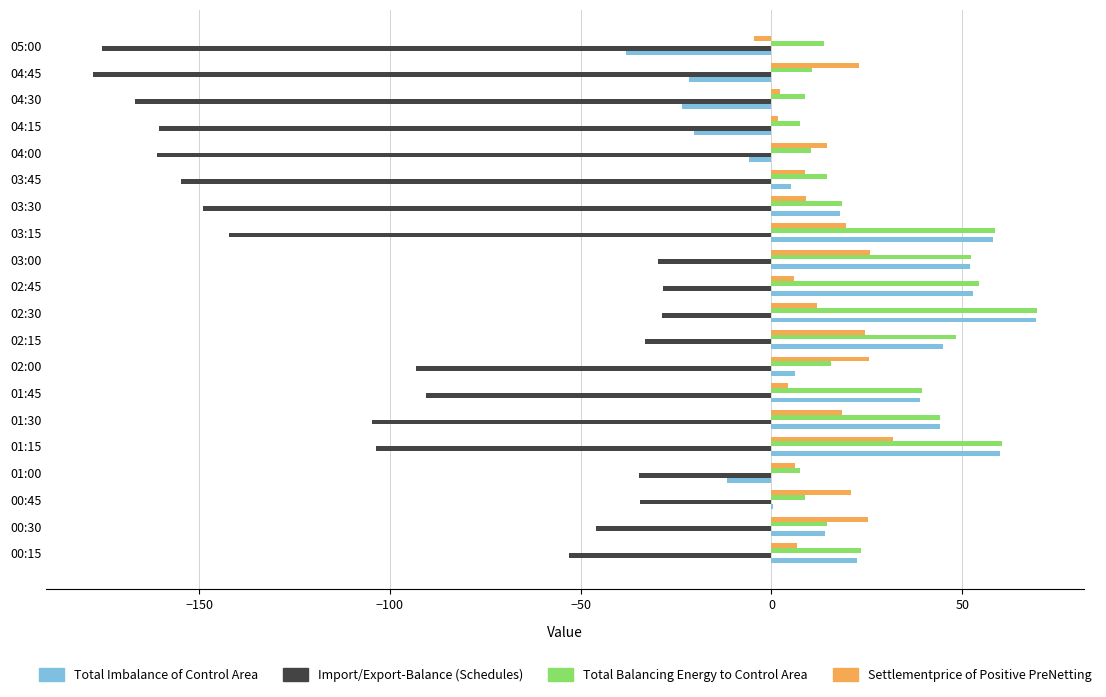

How many data points in Total Imbalance of Control Area are above 18?

10